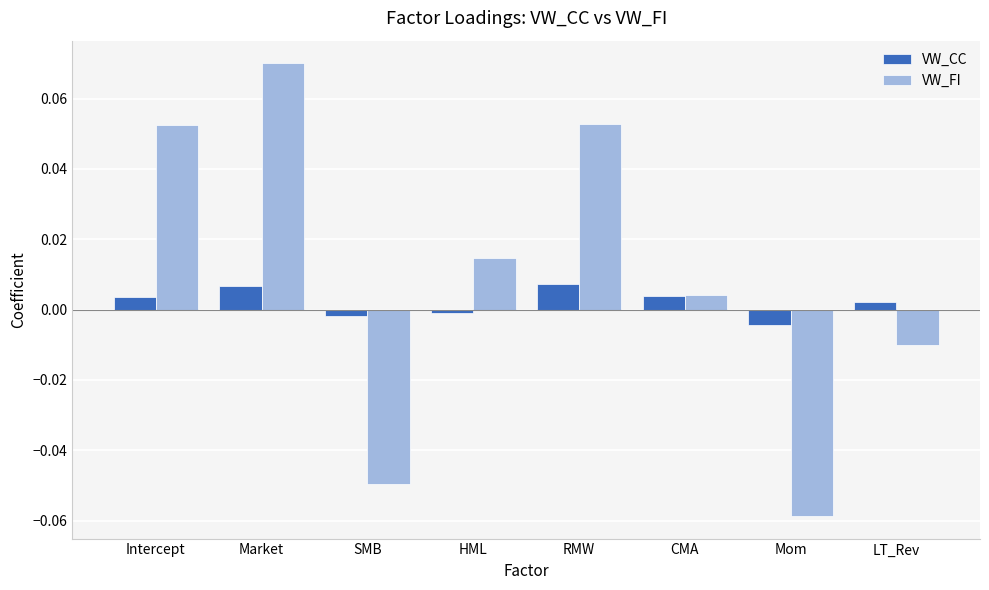

At which label does VW_FI reach its minimum?

Mom